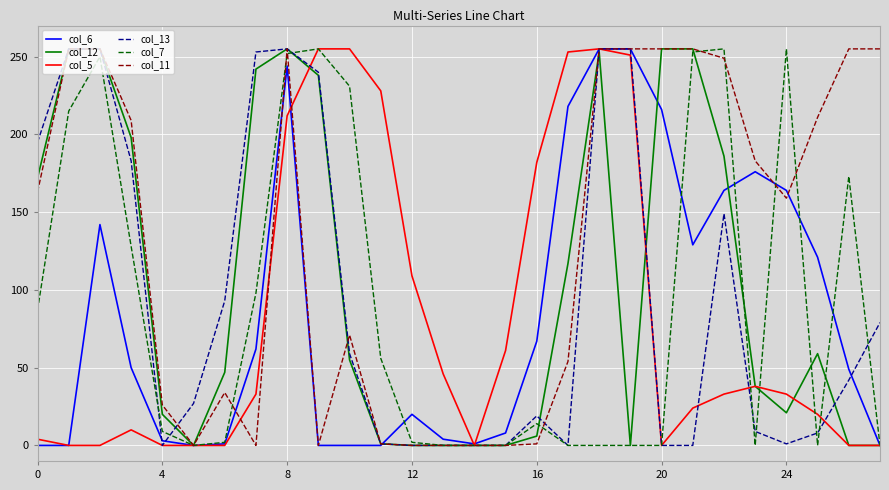

Which series has the largest total across all categories?

col_11